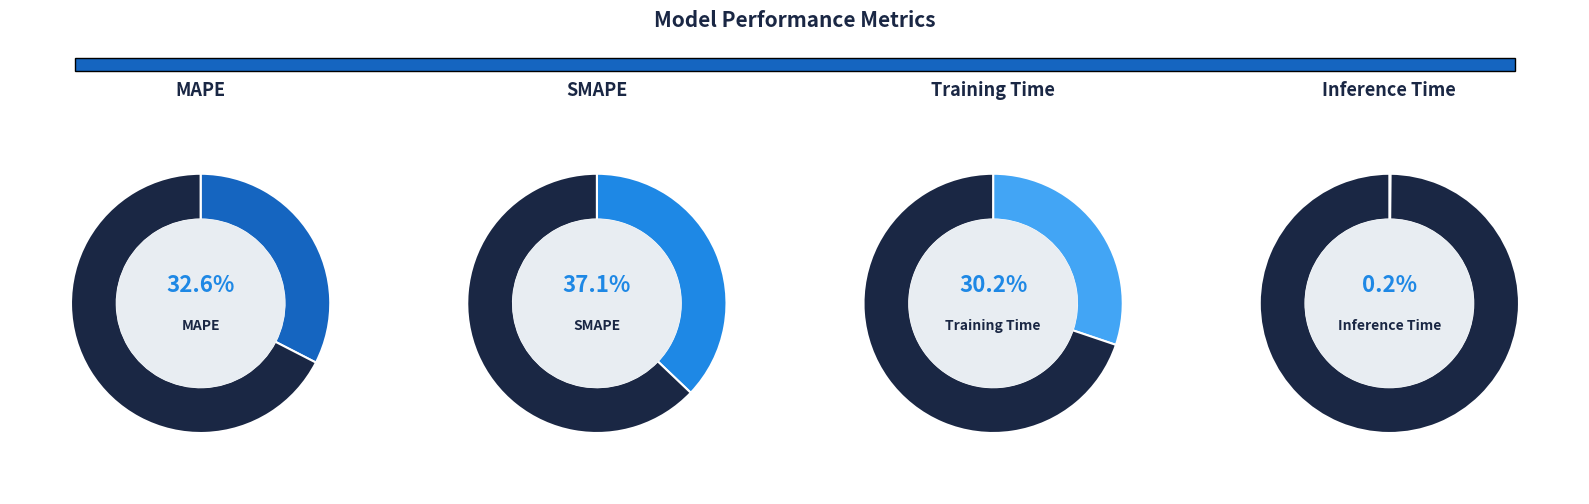

How much of the chart is everything except Training Time?

69.8%